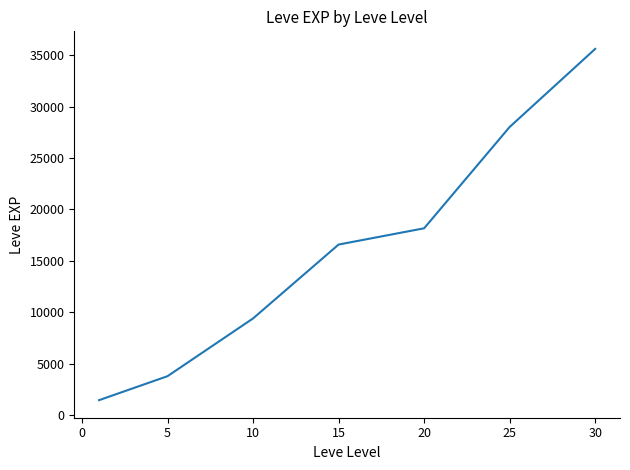

What is the difference between the maximum and second lowest values?

31841.2